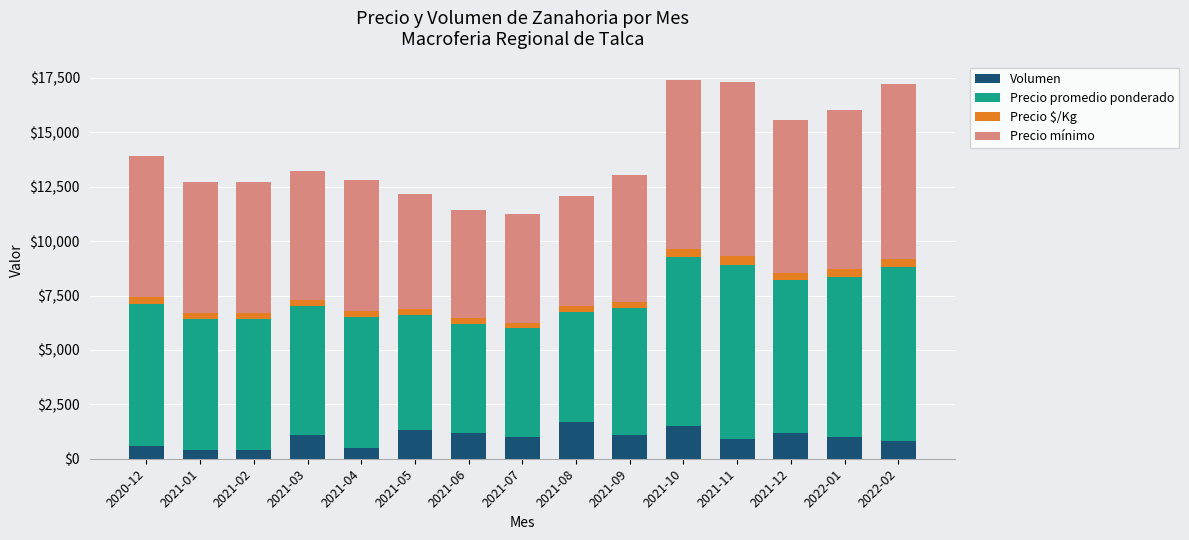

What is the lowest value of the Volumen series?

400